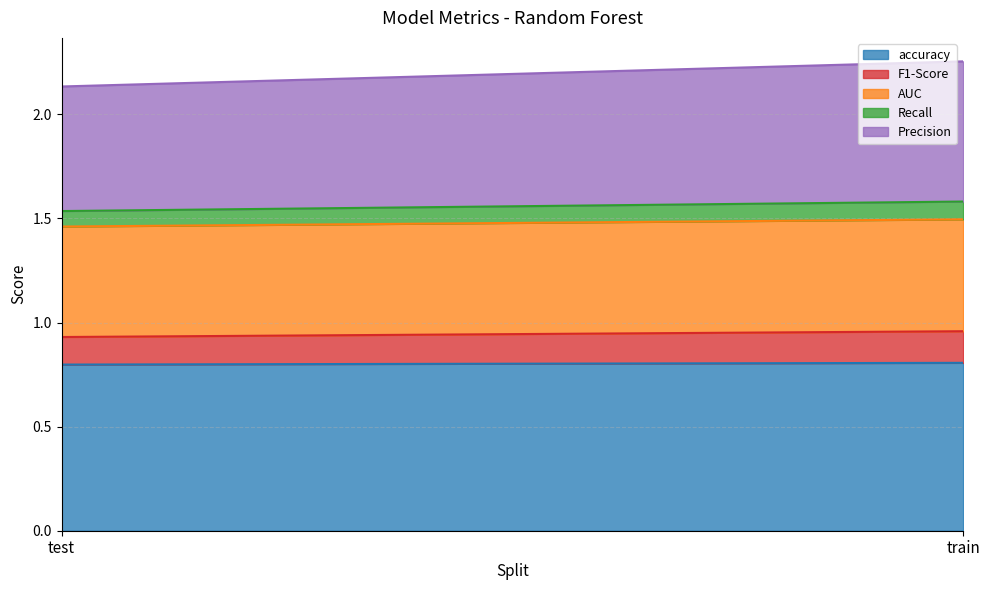

Between test and train, which is larger?

train